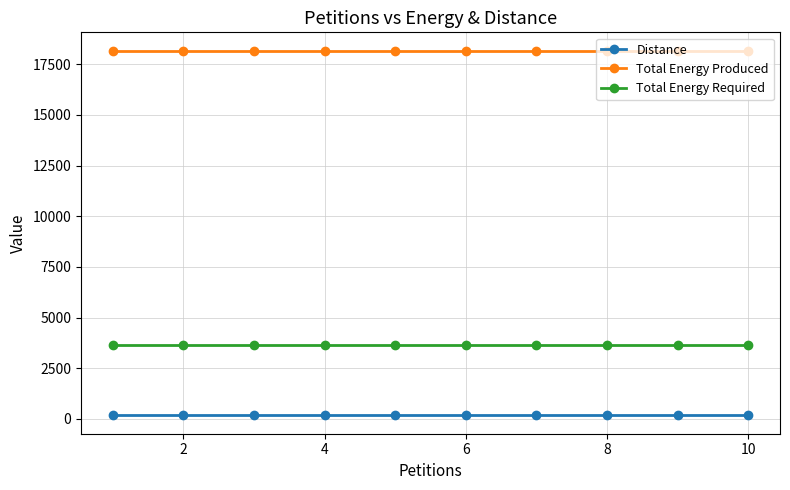

At how many categories does at least one series exceed 7160?

10